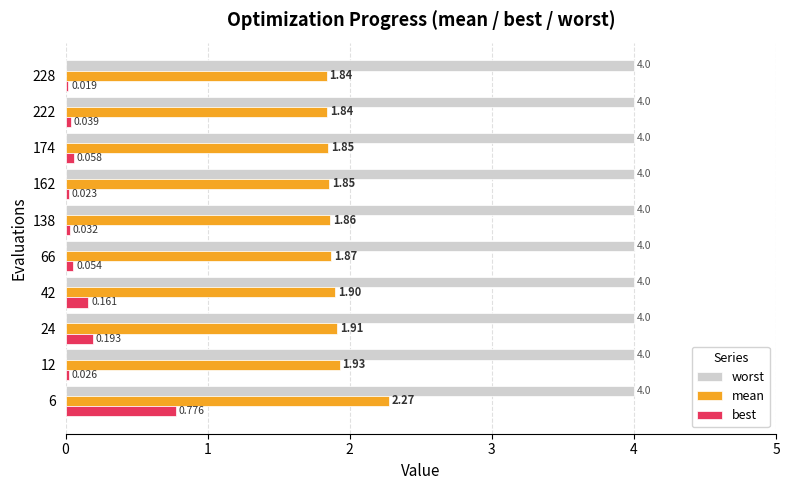

The value of best at 6 is 0.0. True or false?

False